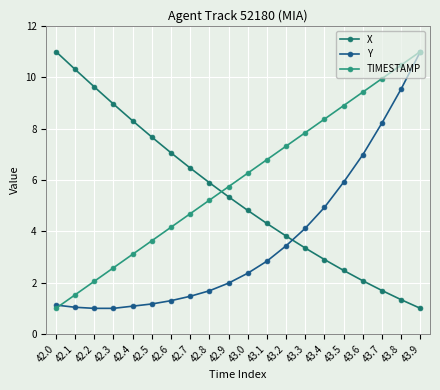

Reading left to right, what are all the values shown in this chart?

X: 11.0	10.3	9.6	9.0	8.3	7.7	7.1	6.5	5.9	5.3	4.8	4.3	3.8	3.3	2.9	2.5	2.1	1.7	1.3	1.0
Y: 1.1	1.0	1.0	1.0	1.1	1.2	1.3	1.5	1.7	2.0	2.4	2.8	3.4	4.1	4.9	5.9	7.0	8.2	9.5	11.0
TIMESTAMP: 1.0	1.5	2.1	2.6	3.1	3.6	4.2	4.7	5.2	5.7	6.3	6.8	7.3	7.8	8.4	8.9	9.4	9.9	10.5	11.0